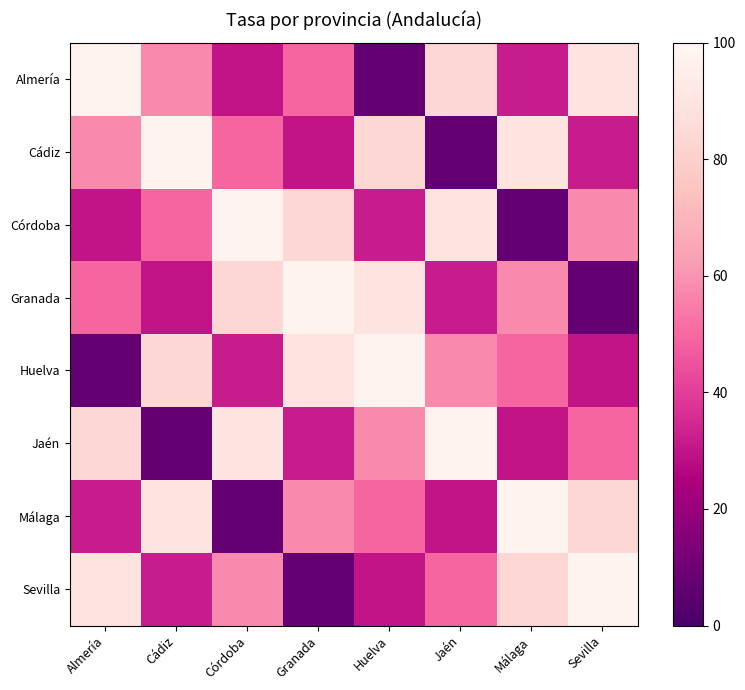

Which series has the largest total across all categories?

Almería